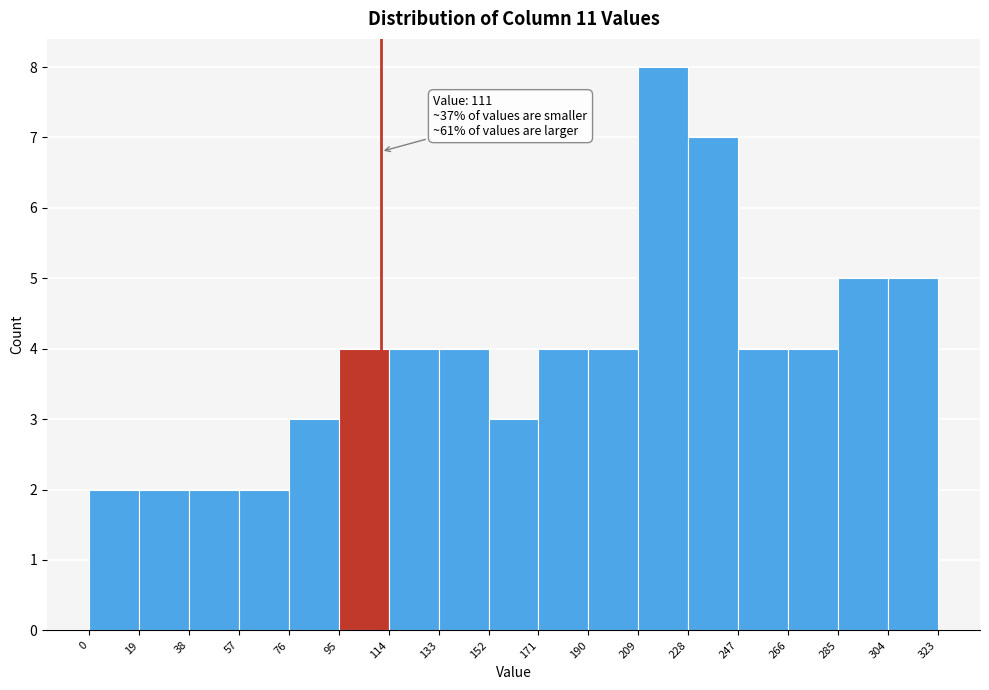

Over which range of the x-axis is the bar tallest?

209 to 228